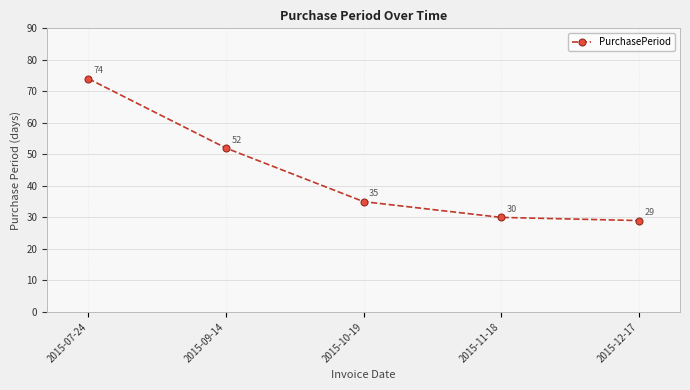

Which category has the lowest value across all series?

2015-12-17